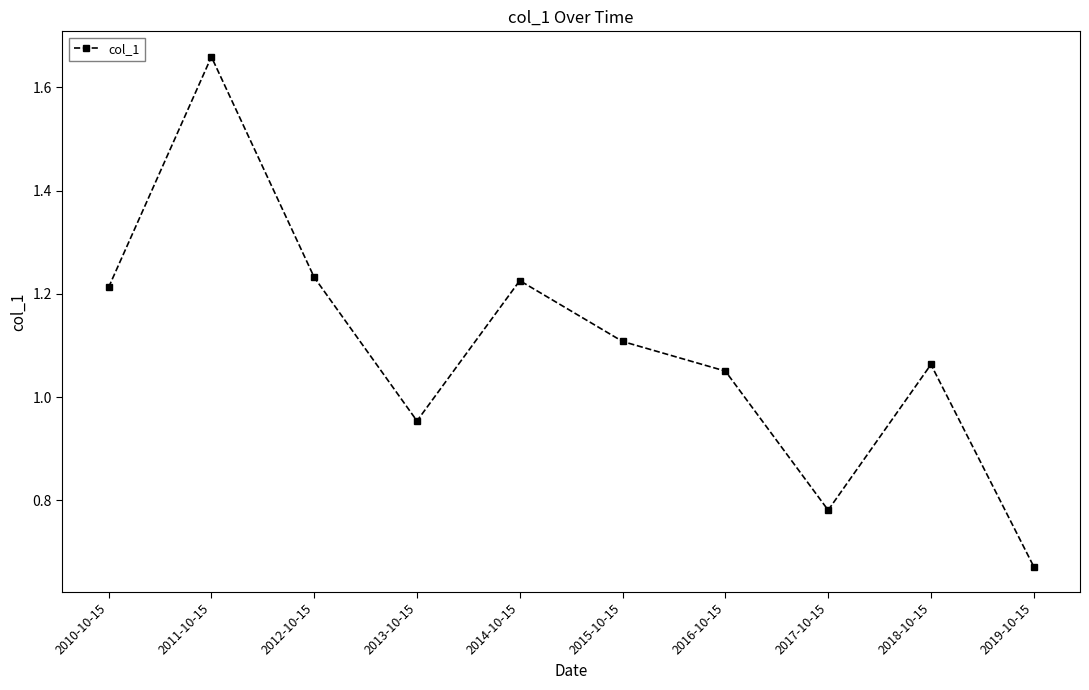

Where does the data first go above 1?

2010-10-15